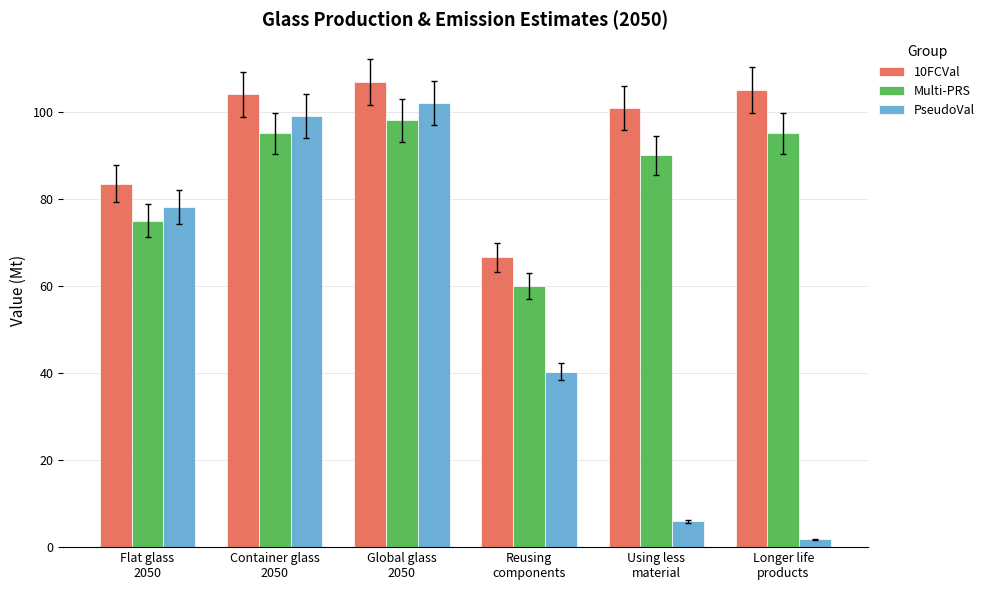

How many bars are there in total?

18